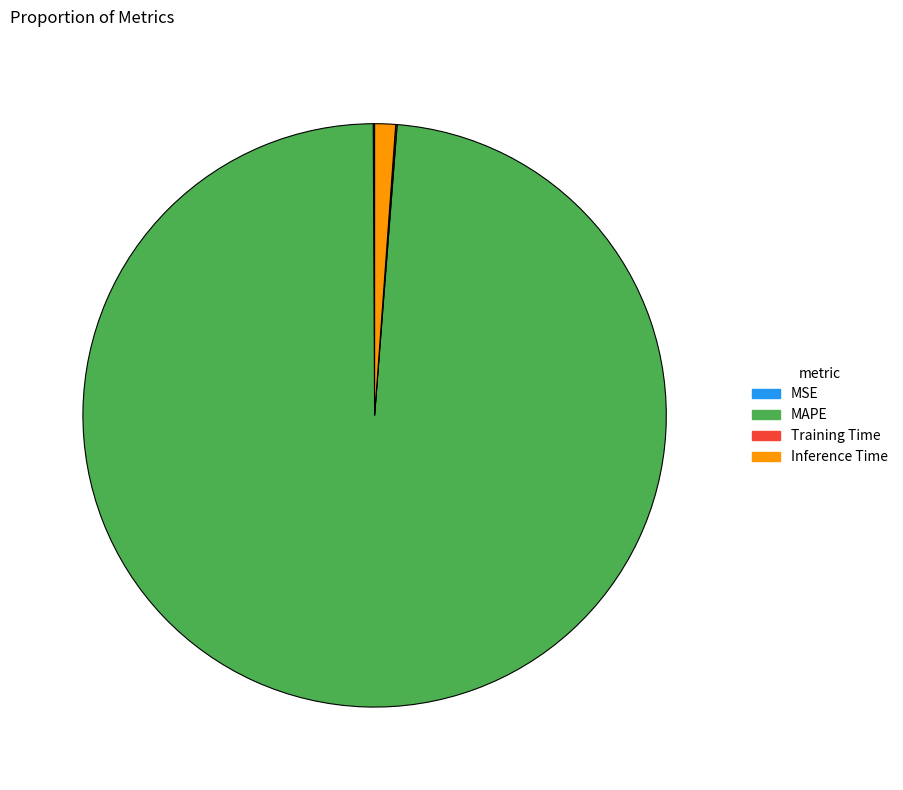

Does any single category account for the majority?

Yes